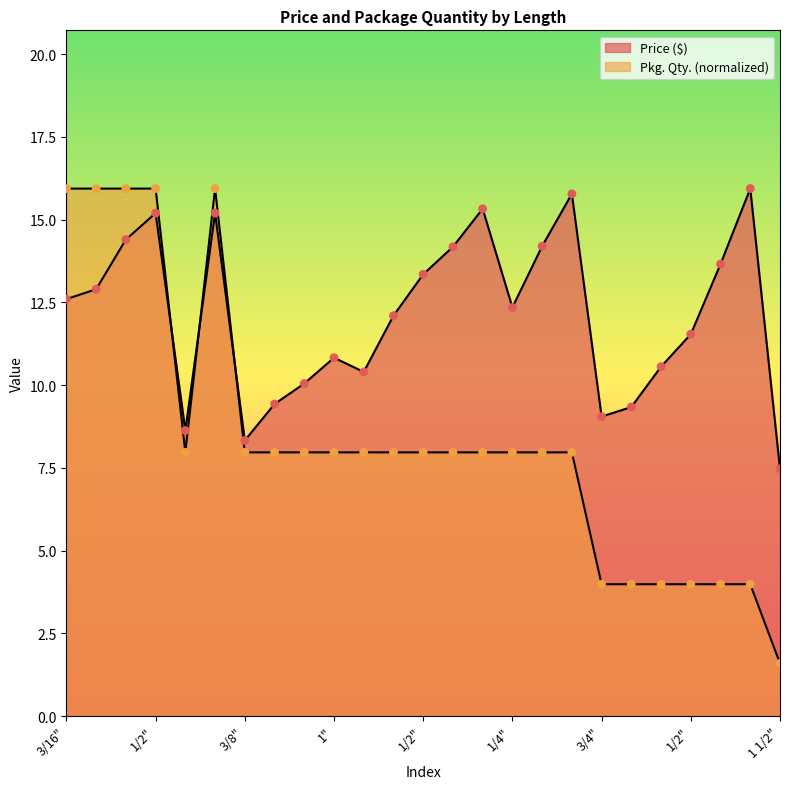

Which series reaches the maximum Y coordinate?

Price ($)